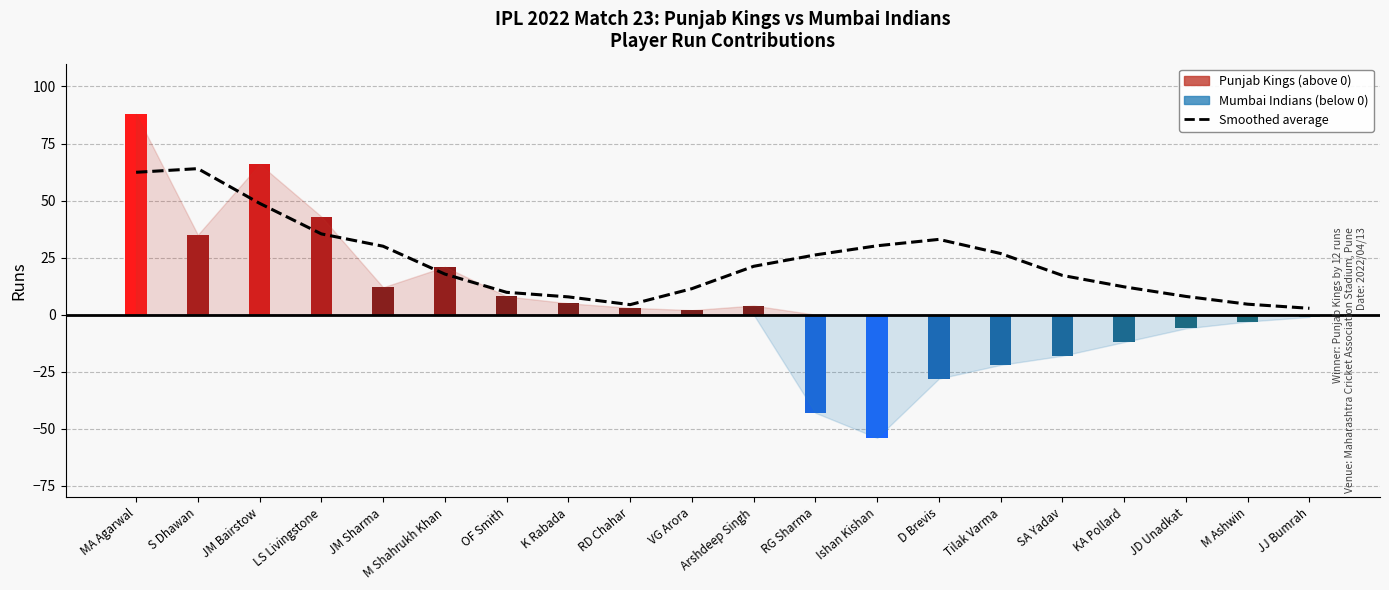

Count the number of categories in the chart.

20